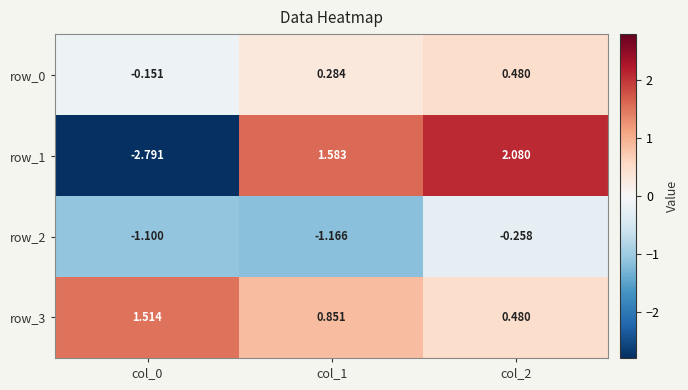

Is the value of row_3 at col_1 greater than the value of row_2 at col_2?

Yes